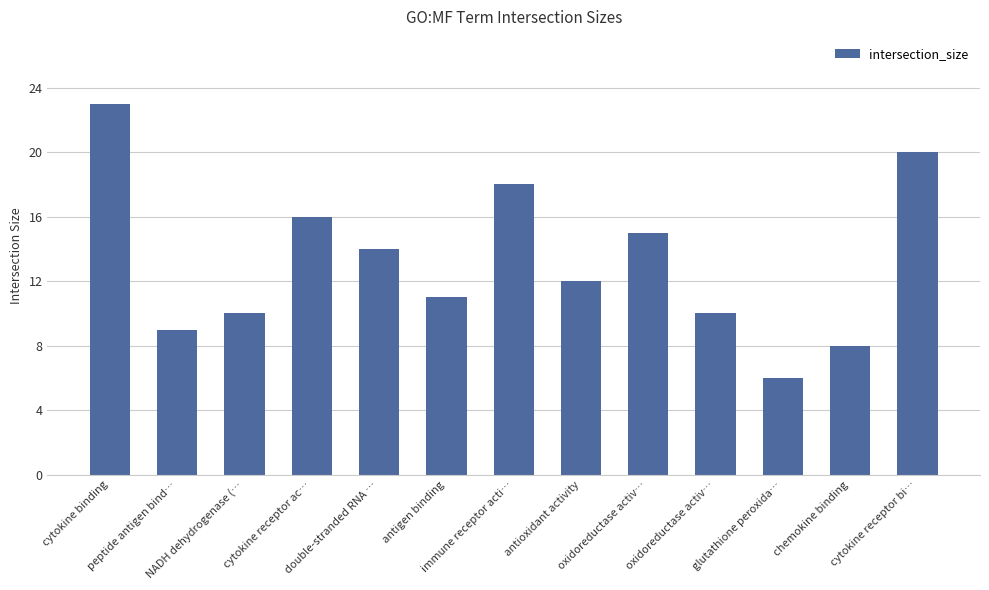

The chart shows a value of 10 at NADH dehydrogenase (…. True or false?

True